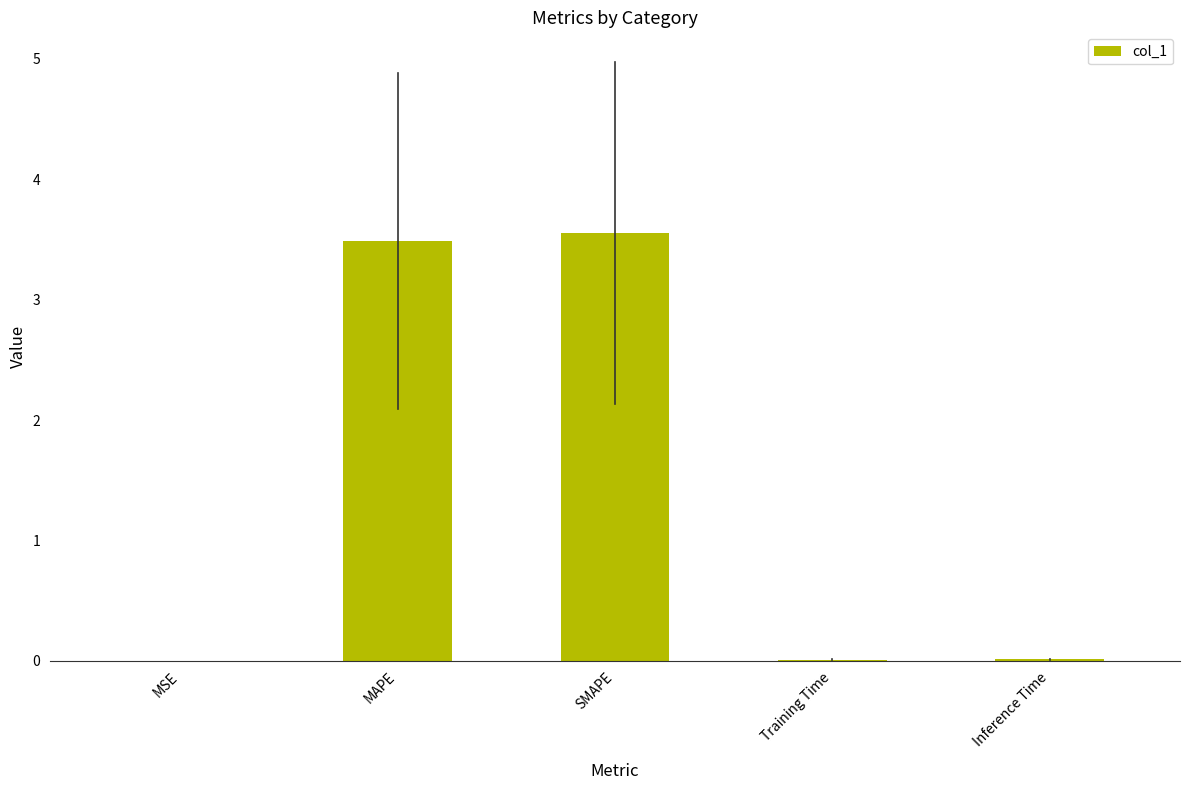

Are the bars horizontal?

No